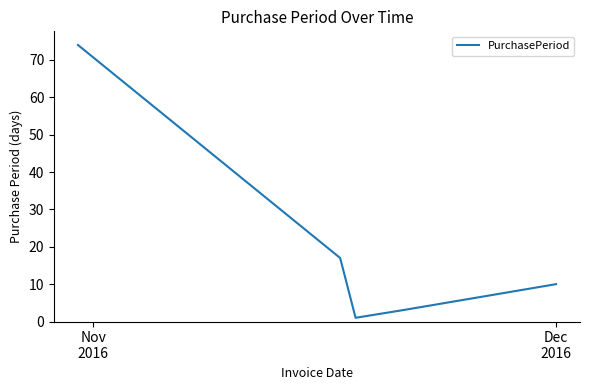

What is the maximum value shown in the chart?

74